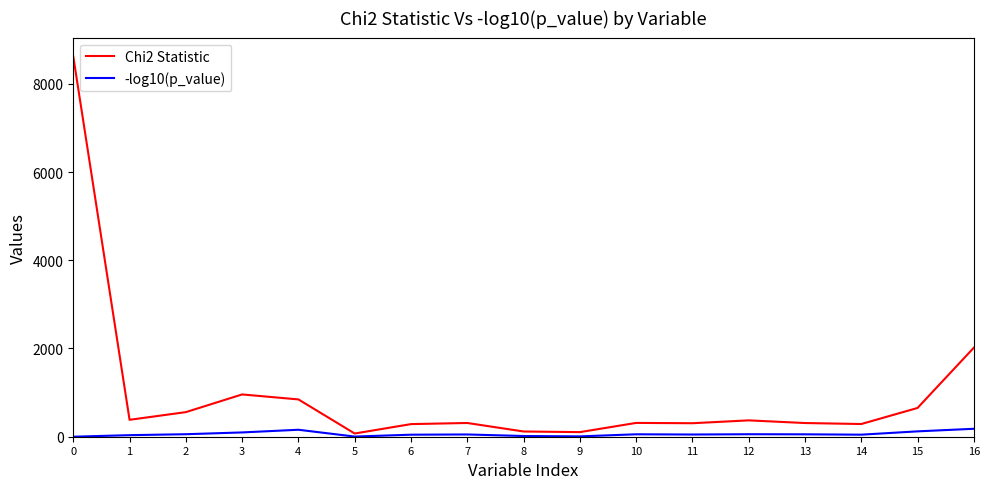

The value of Chi2 Statistic at 16 is 2017.1. True or false?

True